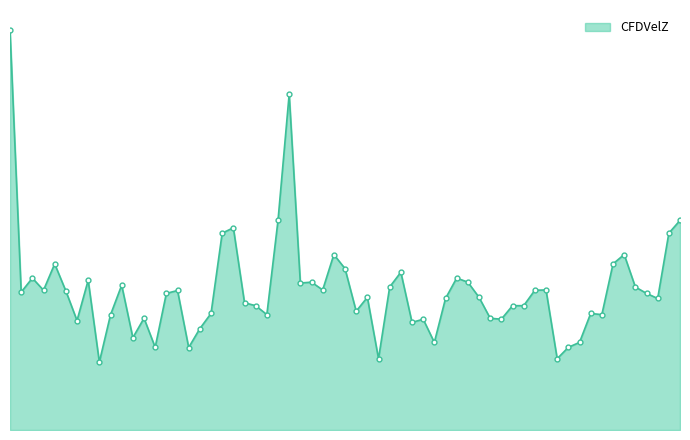

What is the sum of all values?

1.4